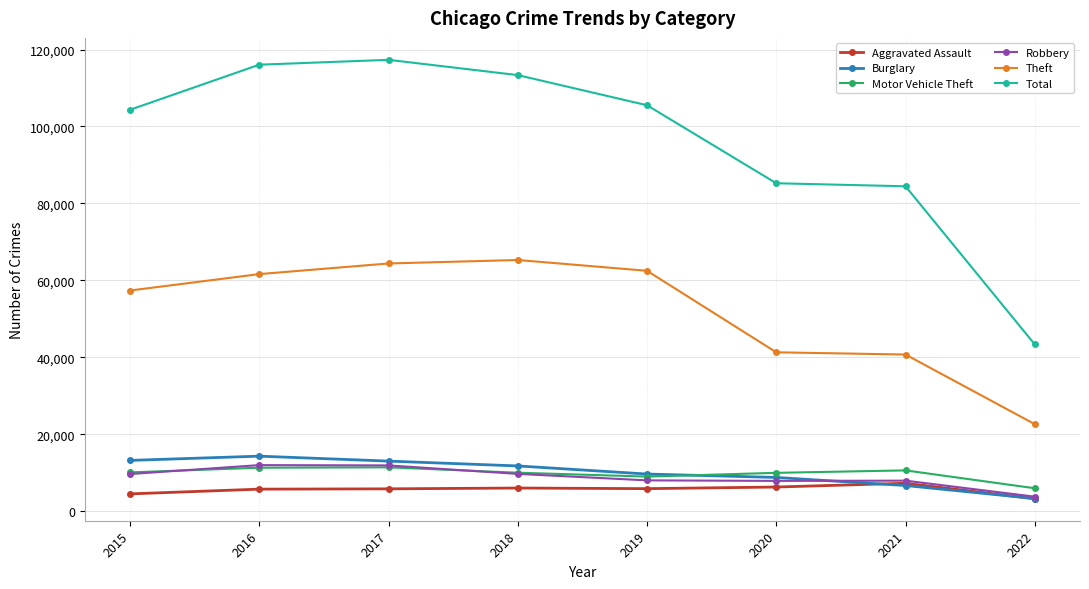

What is the value of the Total point at the 6th from the left?

85235